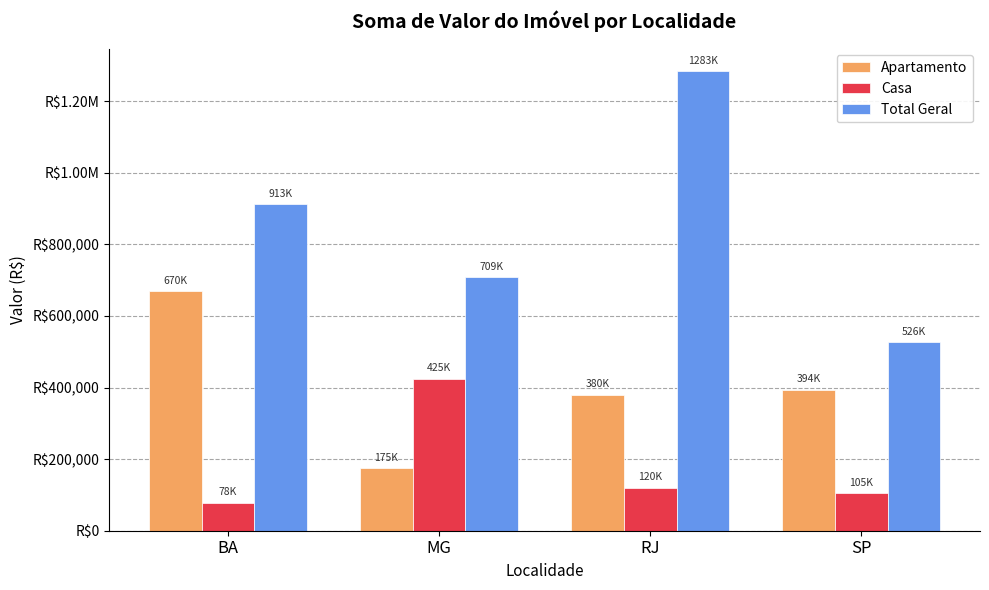

What is the sum of the Casa values at BA and RJ?

198000